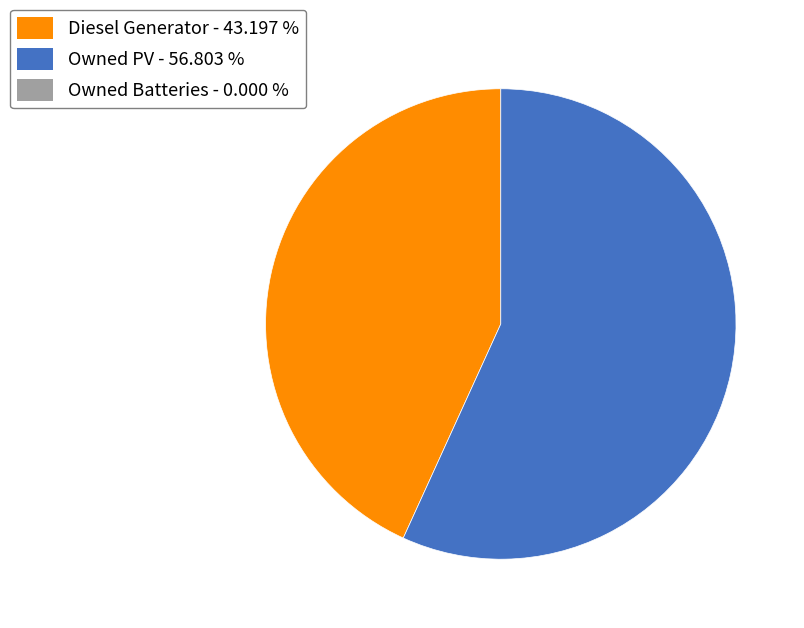

Is there any slice that represents more than half of the pie?

Yes